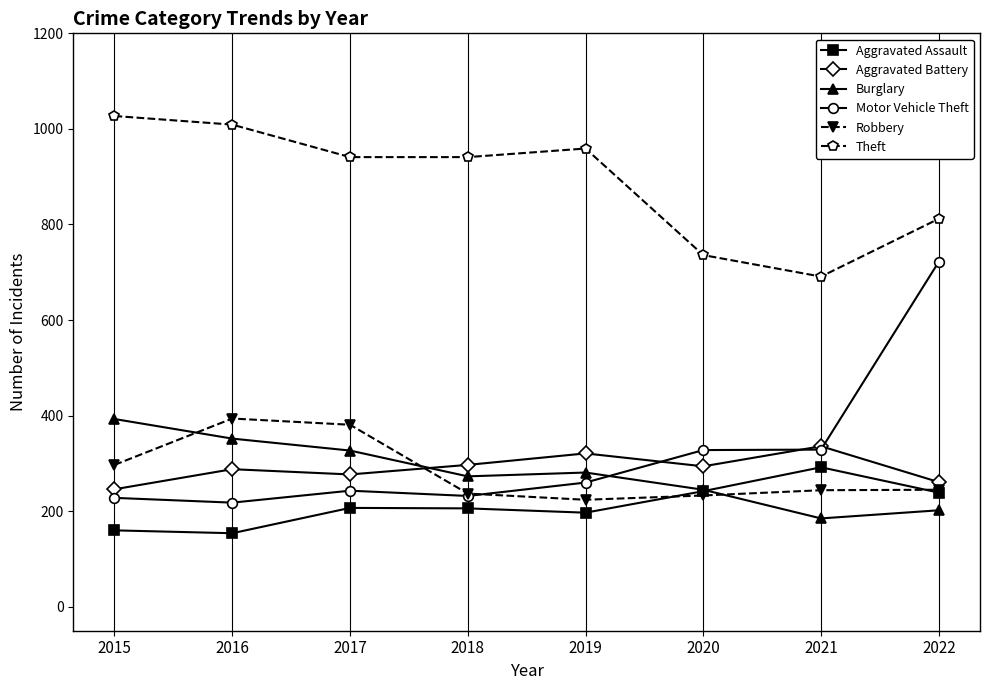

At which label does Aggravated Battery reach its peak?

2021